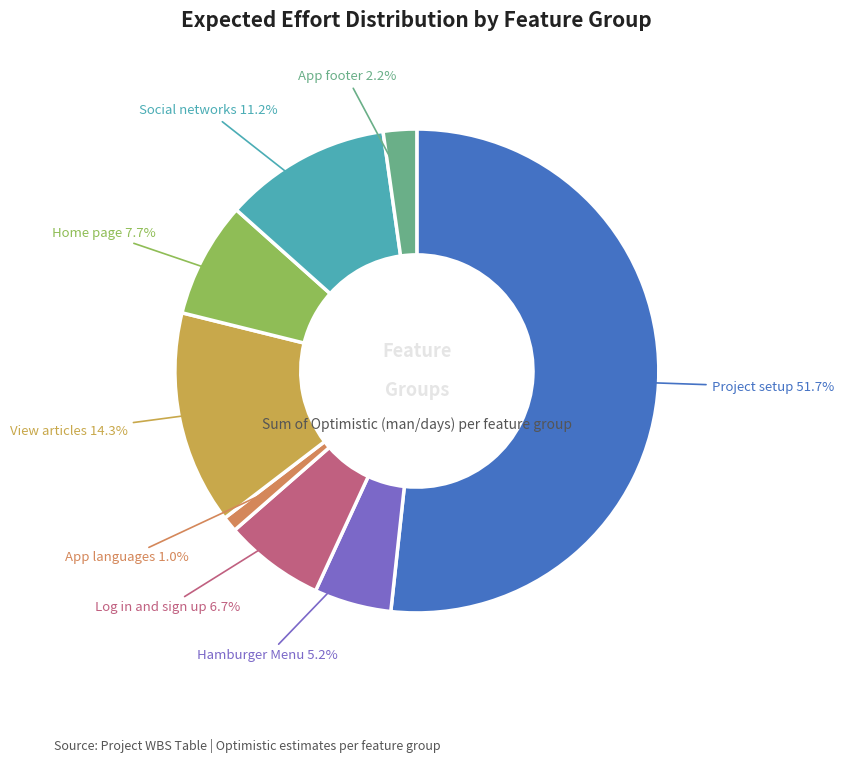

Which category has the smallest portion of the pie?

App languages